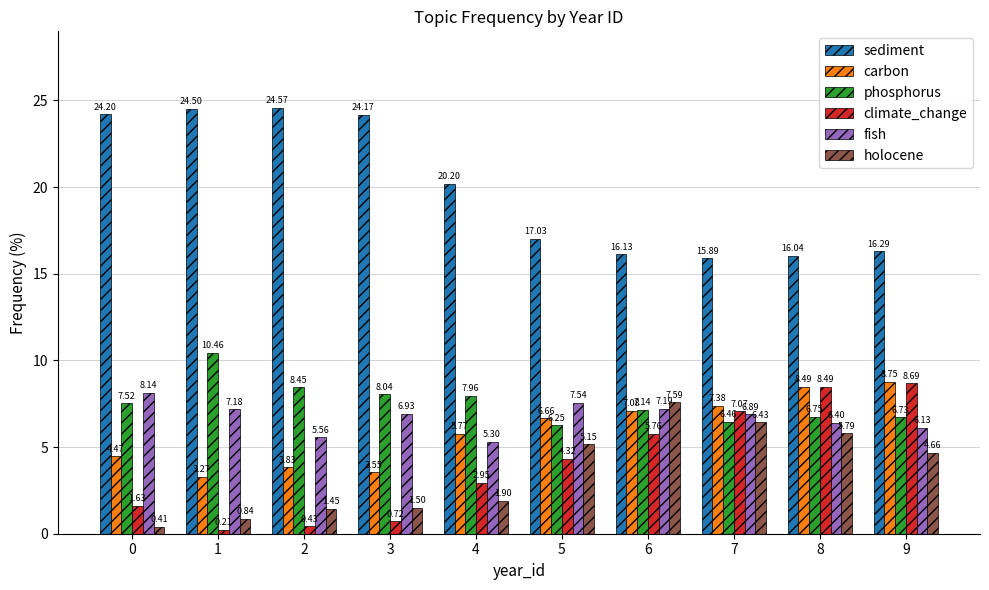

What are all the series names shown in the legend?

sediment, carbon, phosphorus, climate_change, fish, holocene